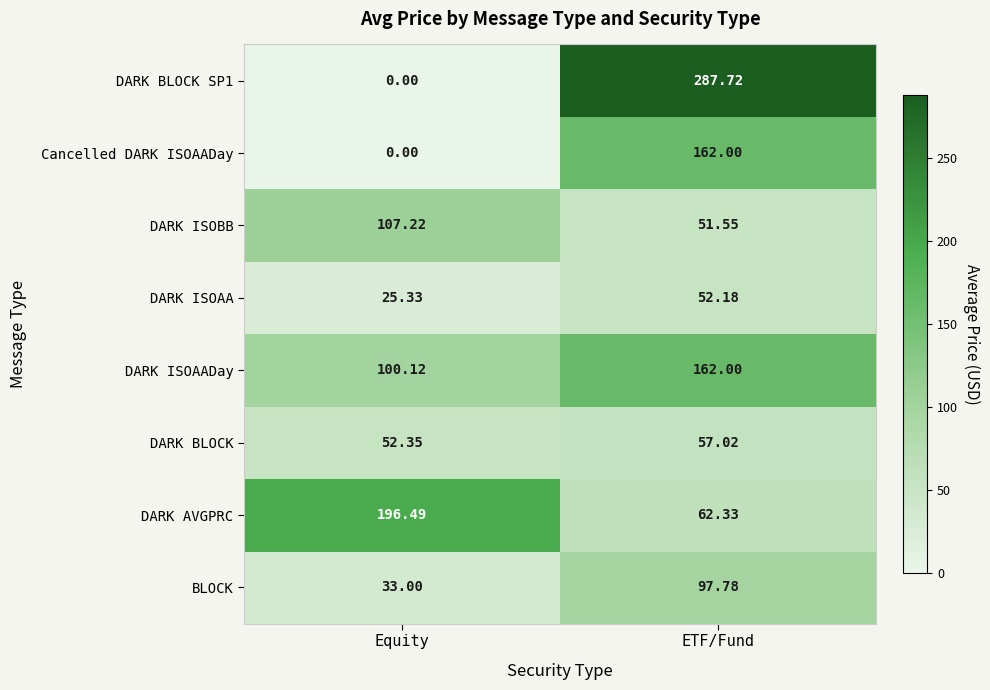

Rank the categories by DARK BLOCK value from lowest to highest.

Equity, ETF/Fund